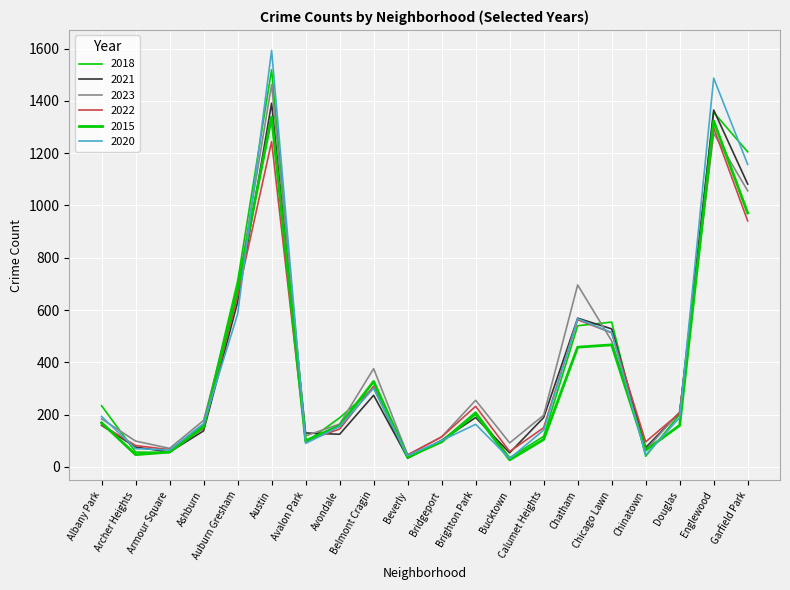

What value does the 2020 series have at Avalon Park, to the nearest 10?

90